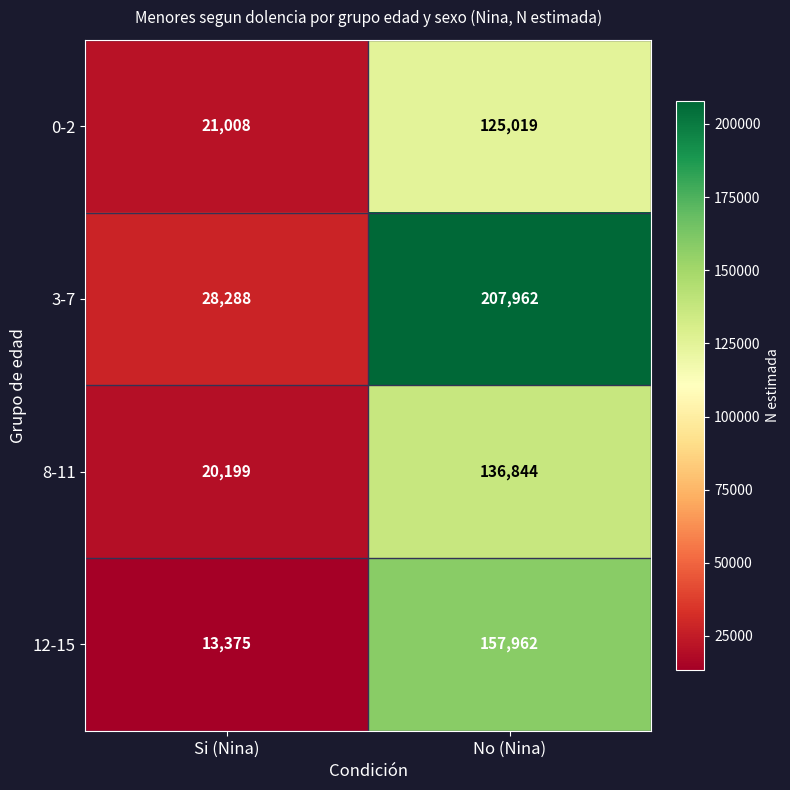

Reading right to left, transcribe all the data shown in this chart.

0-2: No (Nina)=125019	Si (Nina)=21008
3-7: No (Nina)=207962	Si (Nina)=28288
8-11: No (Nina)=136844	Si (Nina)=20199
12-15: No (Nina)=157962	Si (Nina)=13375